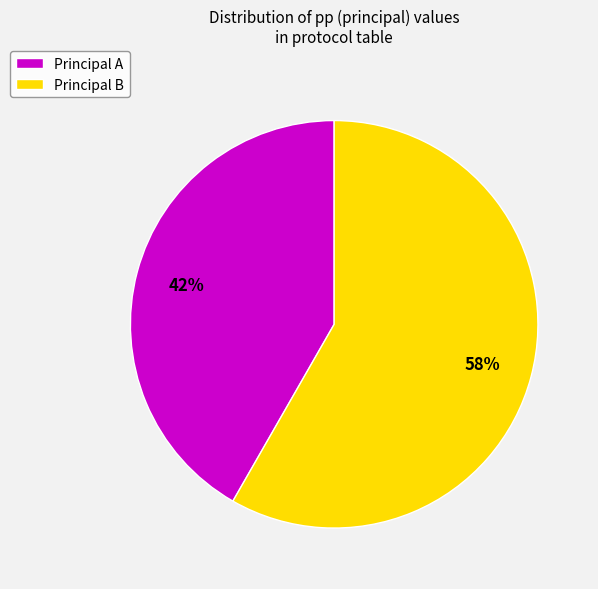

True or false: Principal B accounts for 52% of the total.

False